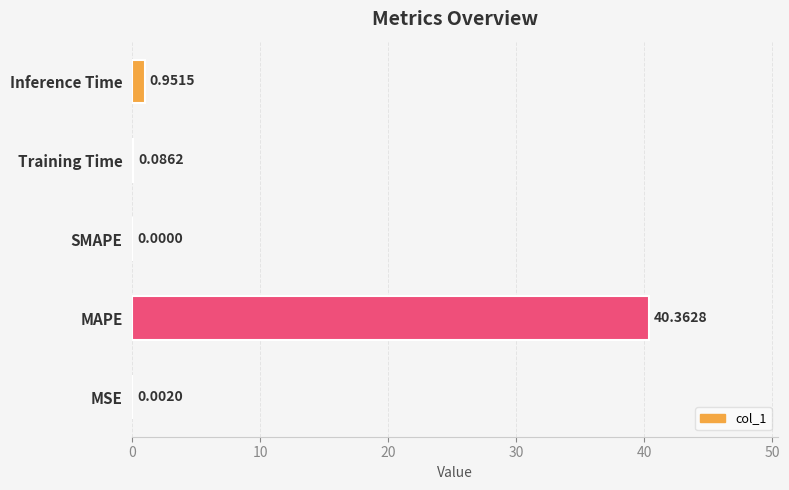

Where is the data nearest to the value 20?

Inference Time